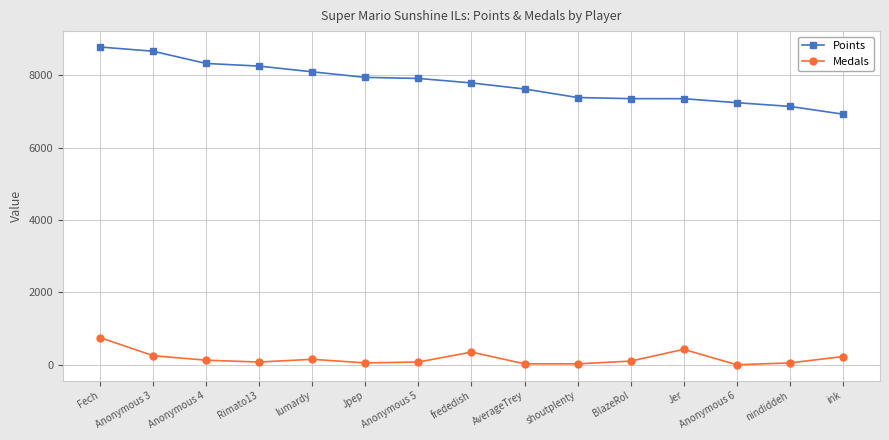

Which series has the largest range (max minus min)?

Points